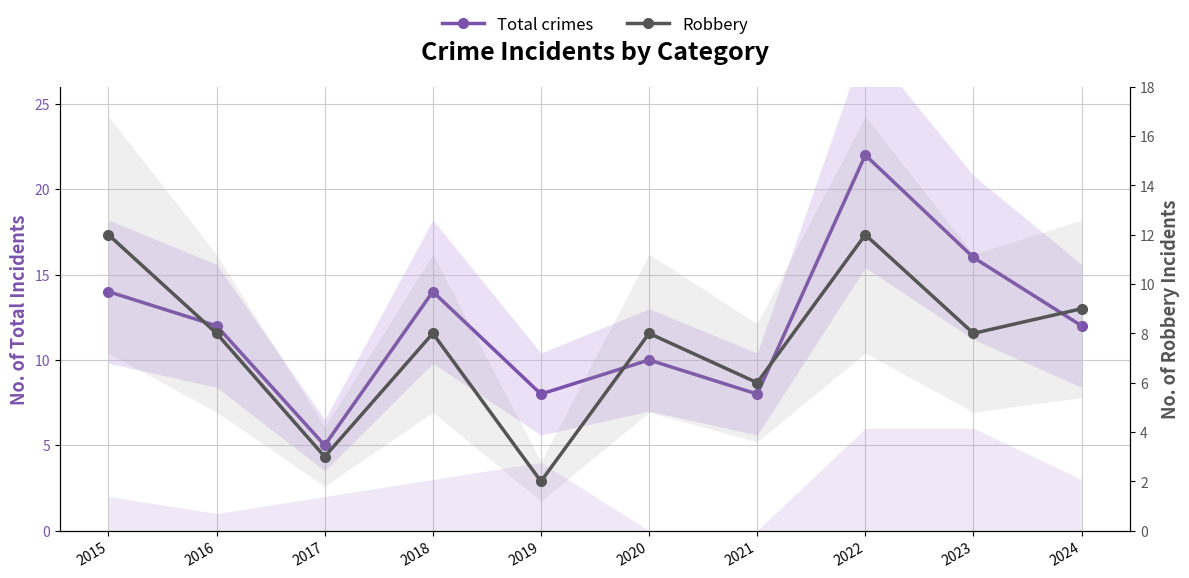

How many lines are shown in the chart?

2